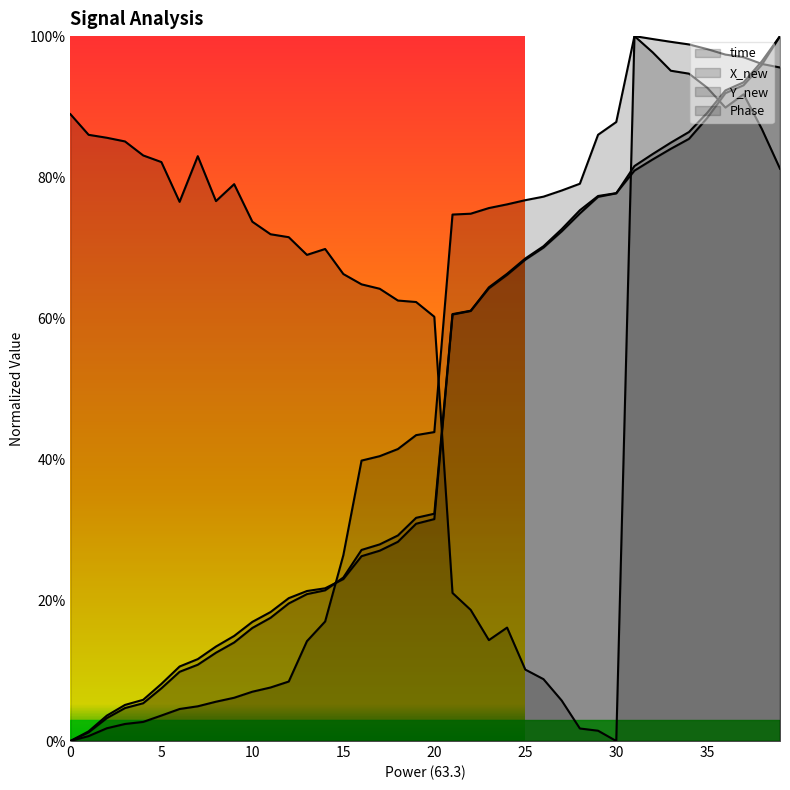

Which series ends up on top after the final intersection of X_new and Y_new?

X_new